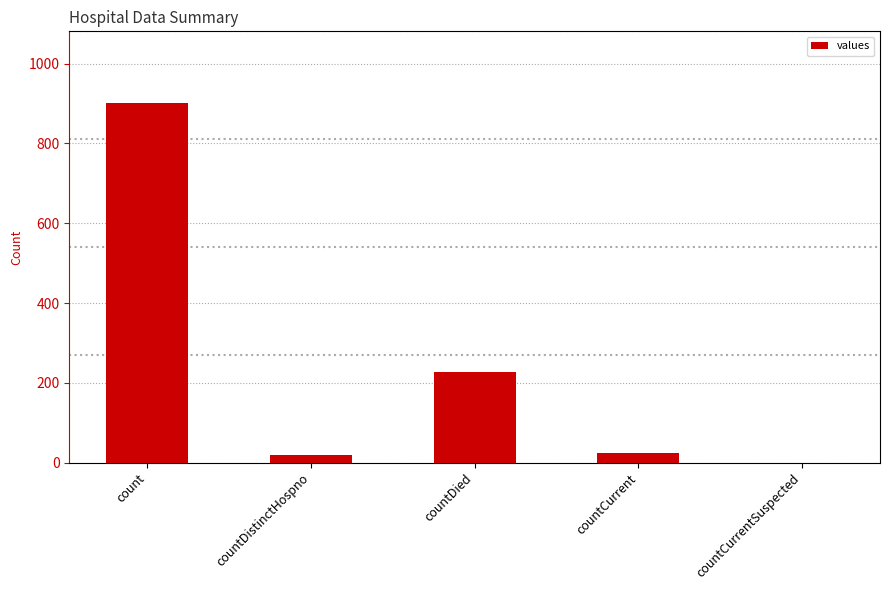

At which label does the data first exceed 25?

count